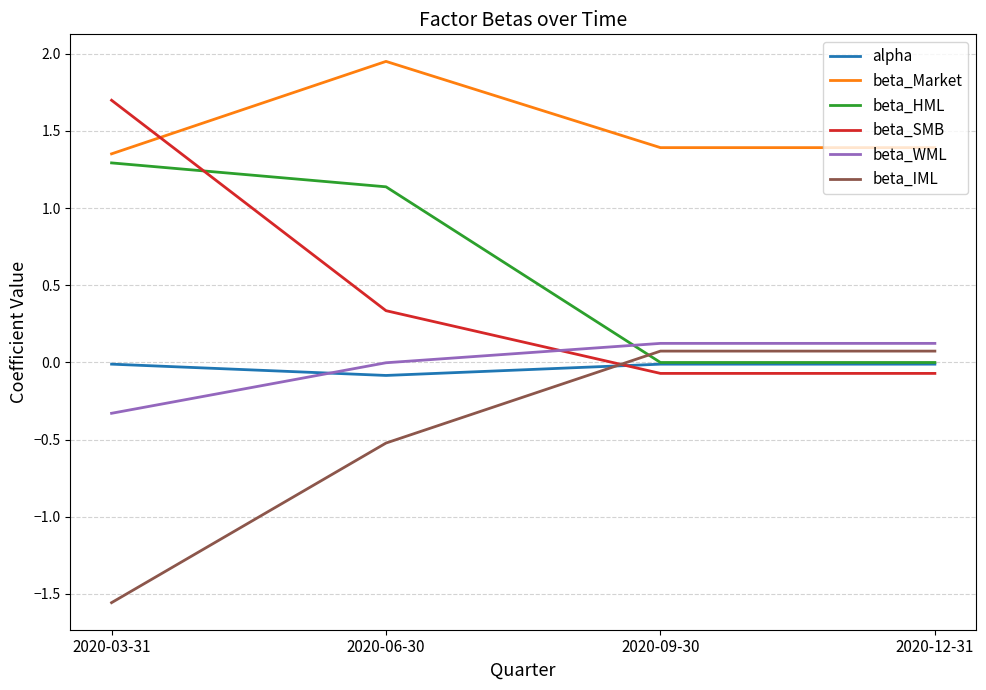

What are all the series names shown in the legend?

alpha, beta_Market, beta_HML, beta_SMB, beta_WML, beta_IML